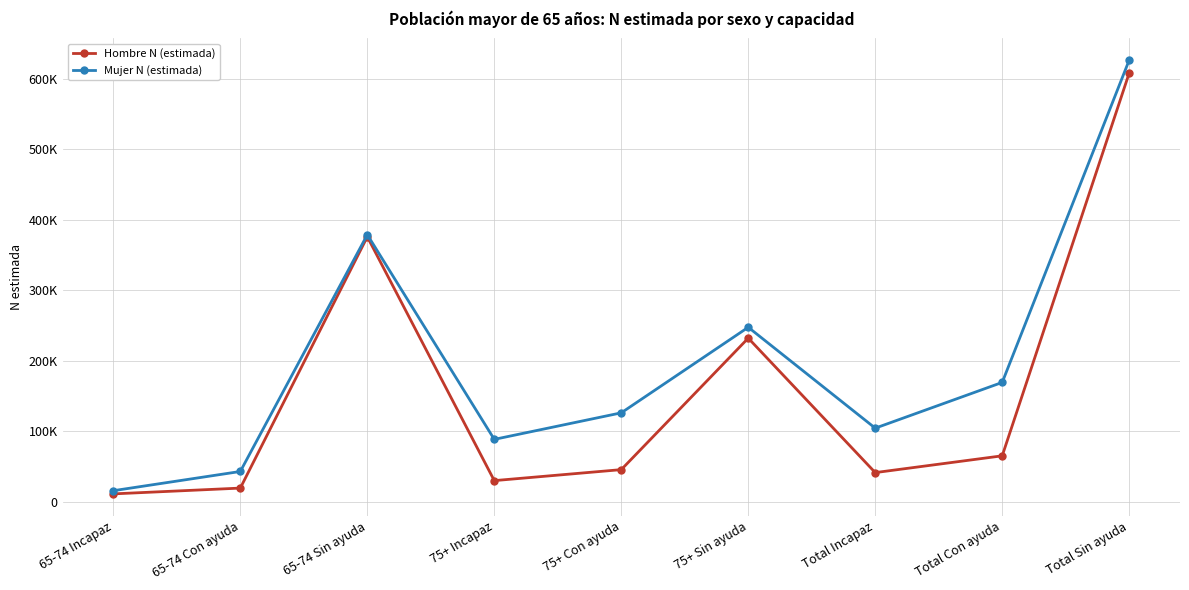

At which category does Hombre N (estimada) reach its first local peak?

65-74 Sin ayuda